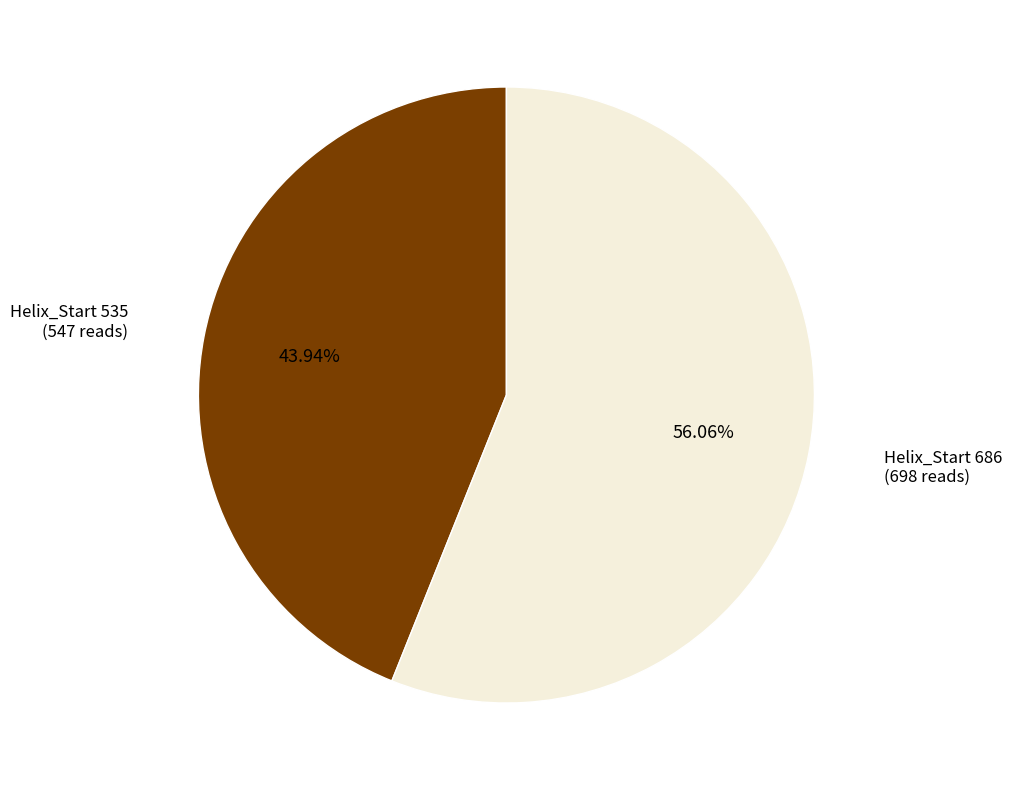

Is there any slice that represents more than half of the pie?

Yes